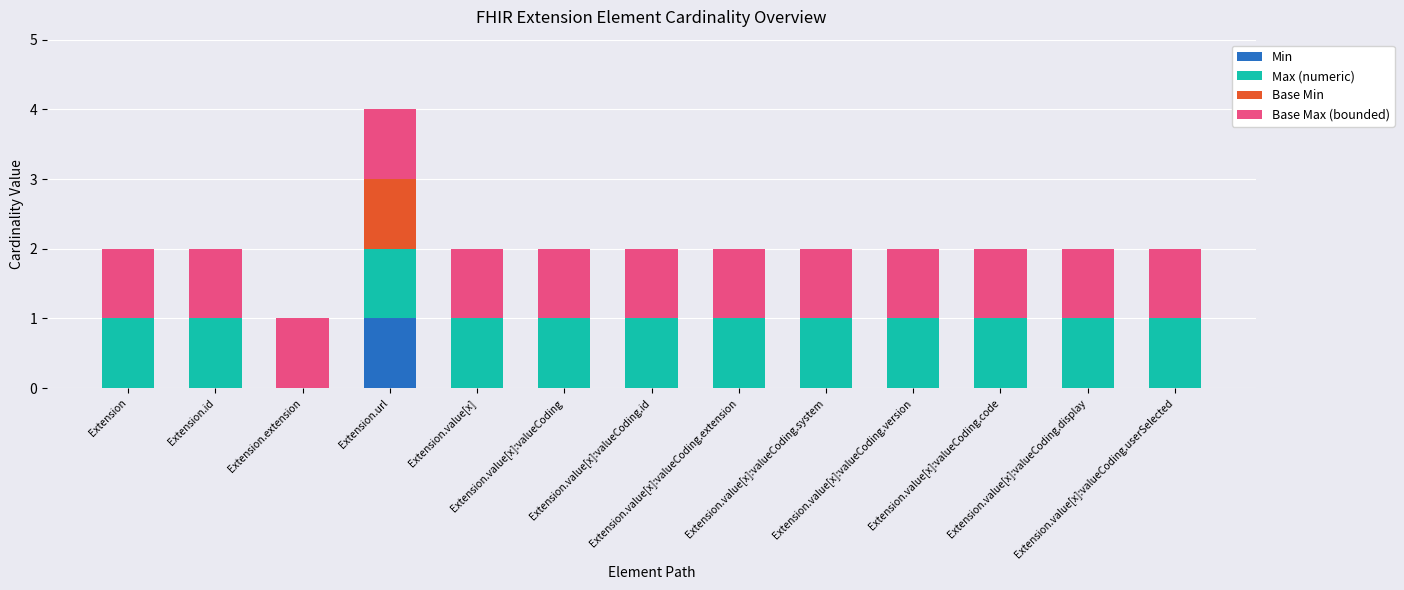

What are all the series names shown in the legend?

Min, Max (numeric), Base Min, Base Max (bounded)